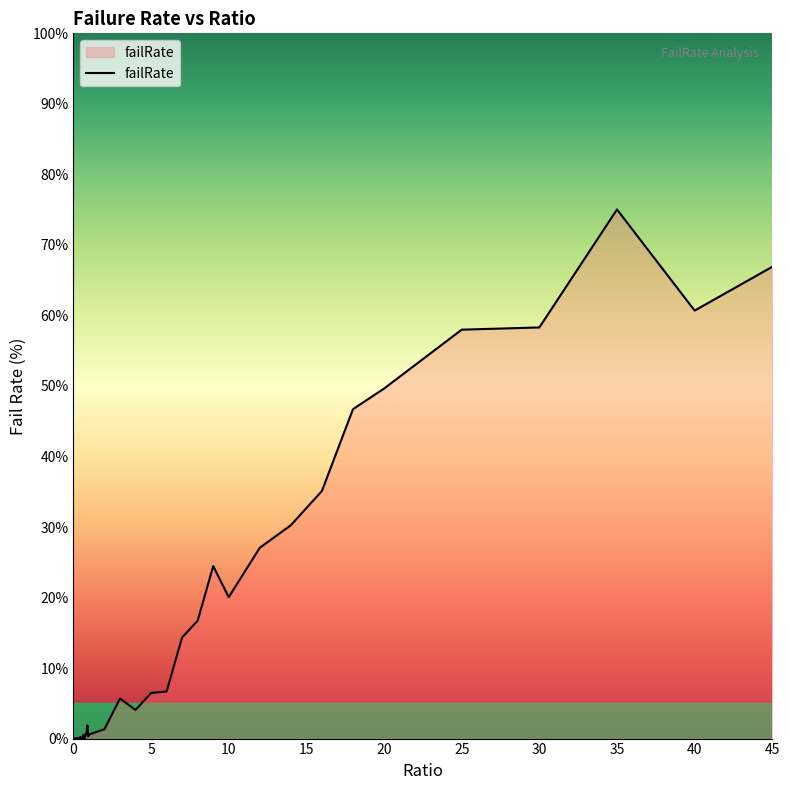

Does the chart have visible grid lines?

No